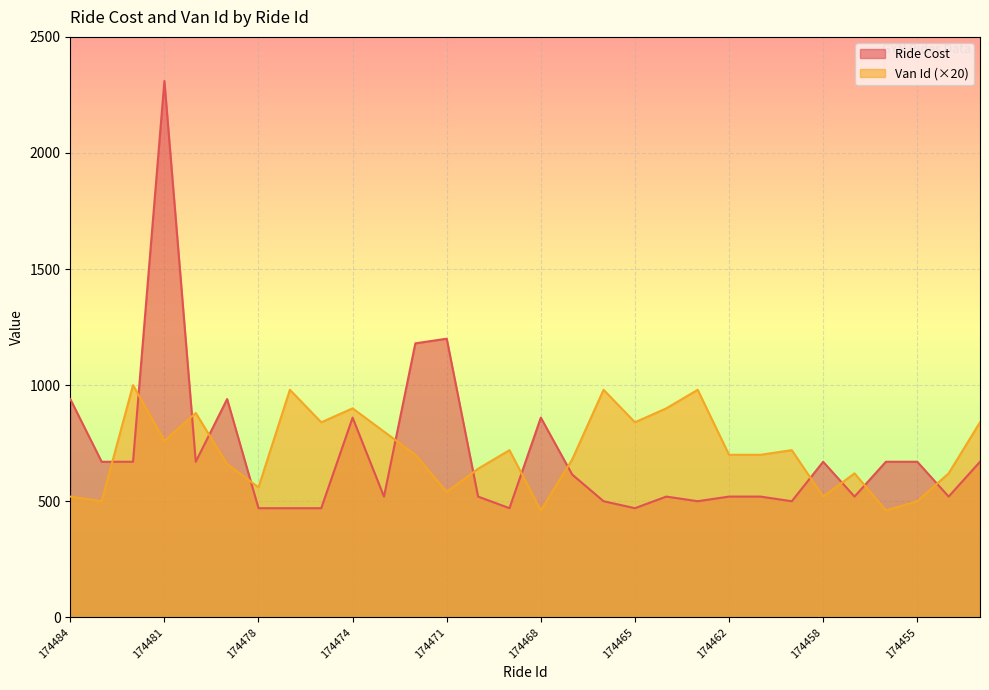

What value does the Ride Cost series have at 174482, to the nearest 100?

700